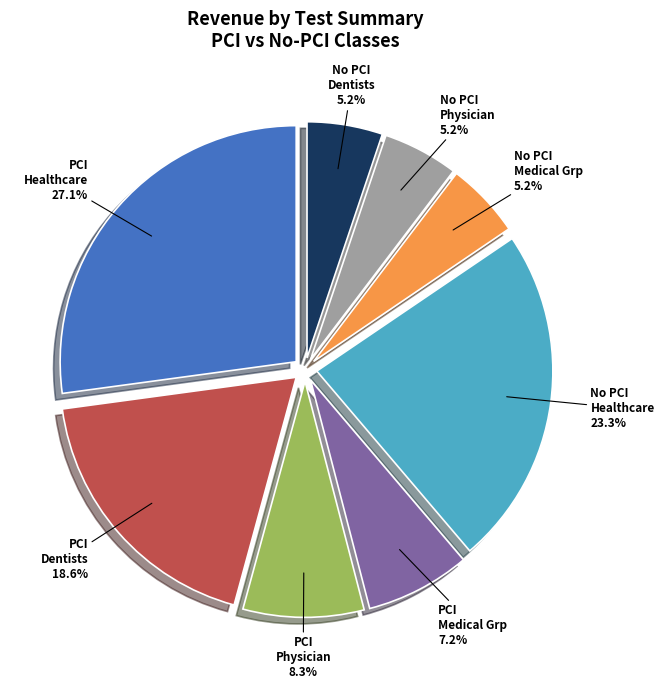

To the nearest percent, what is the difference between the largest and smallest slice percentages?

22%